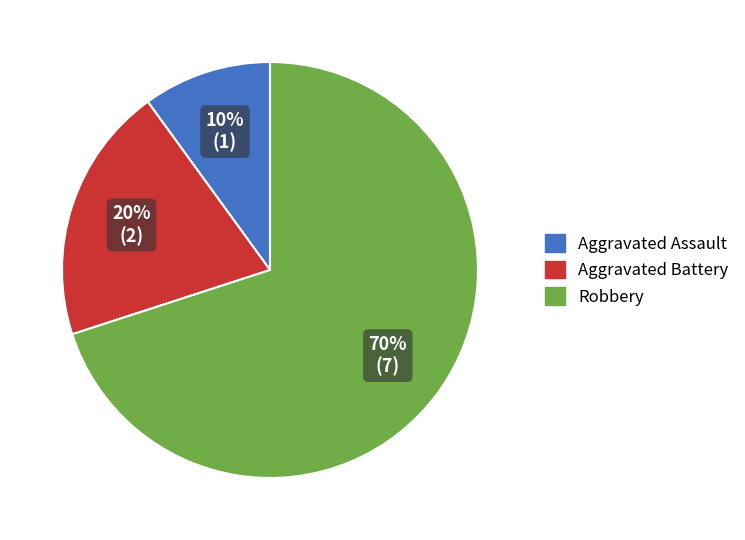

Is the sum of Aggravated Assault and Robbery greater than half?

Yes